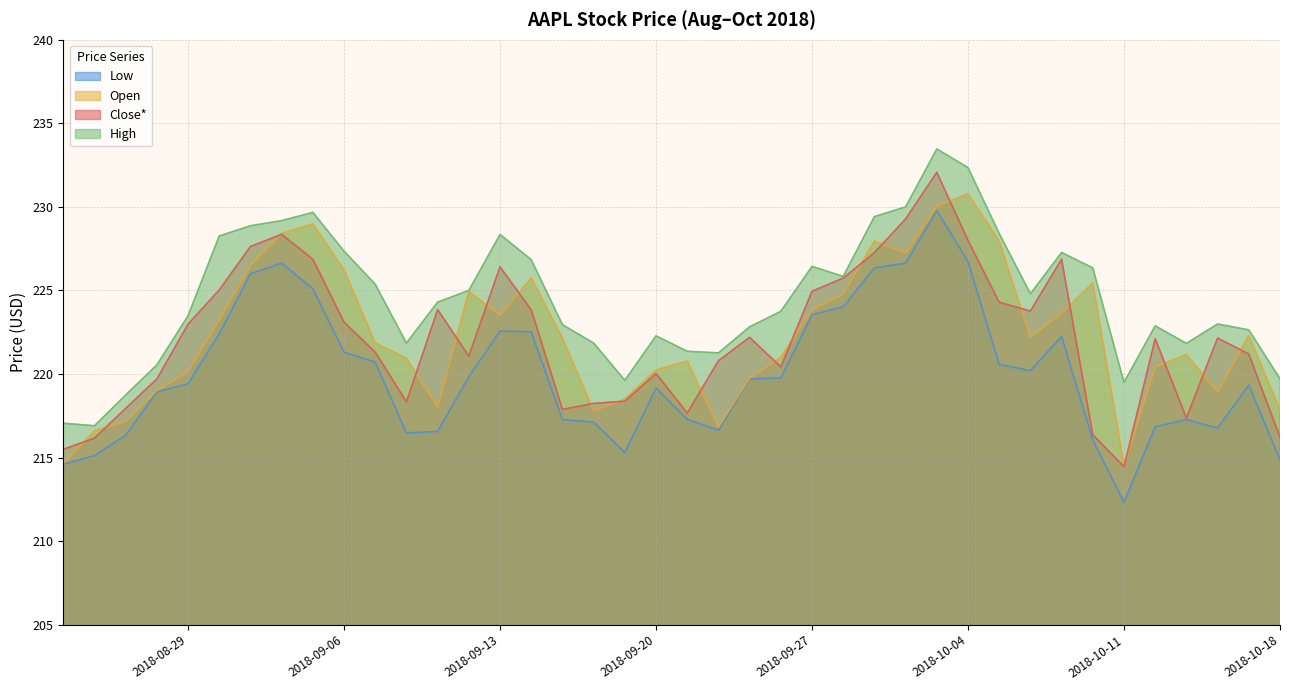

In Open, how many points are lower than both neighbors (excluding endpoints)?

8